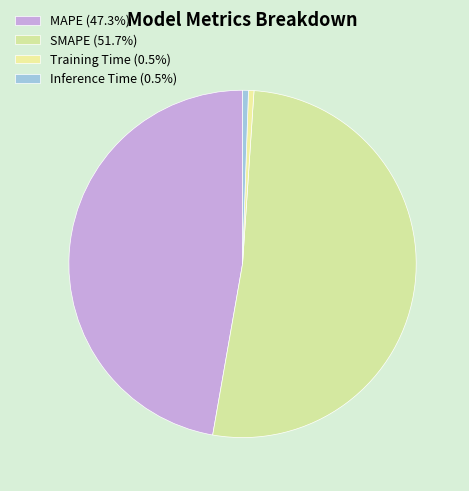

Count the number of slices in the pie.

4